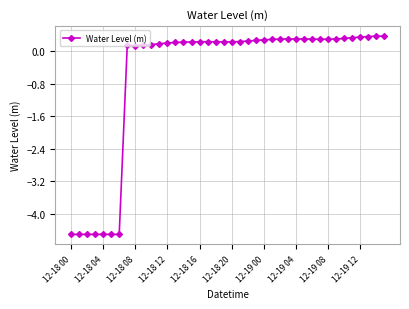

What is the difference between the maximum and minimum values?

4.9